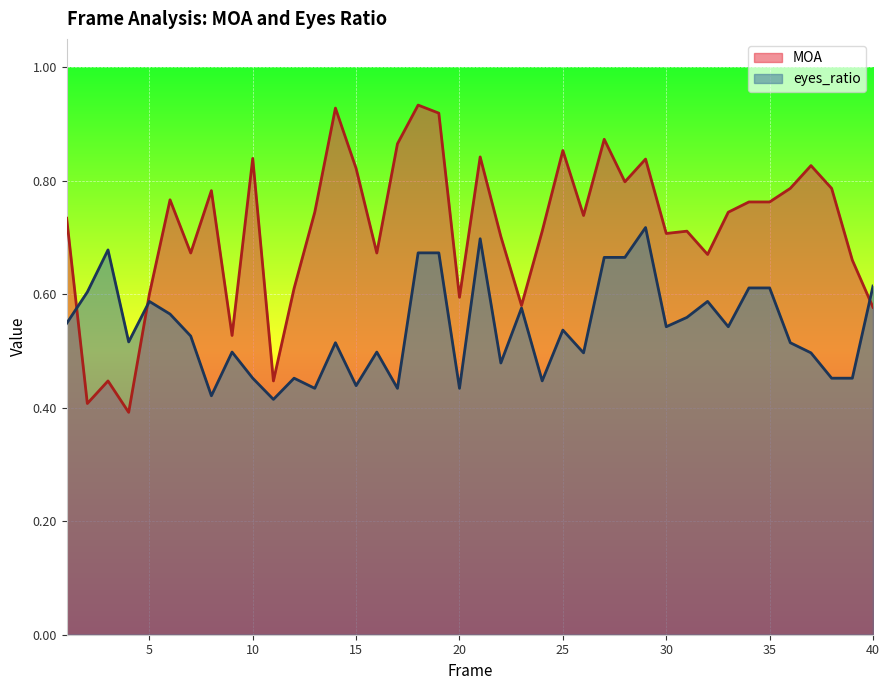

The value of eyes_ratio at 33 is 0.5. True or false?

True